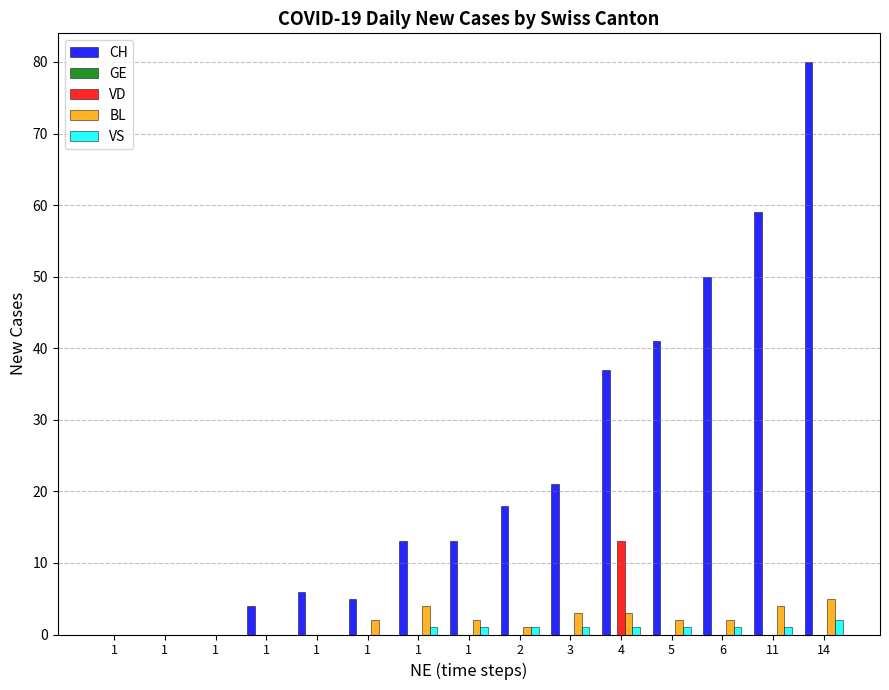

Does the chart contain stacked bars?

No